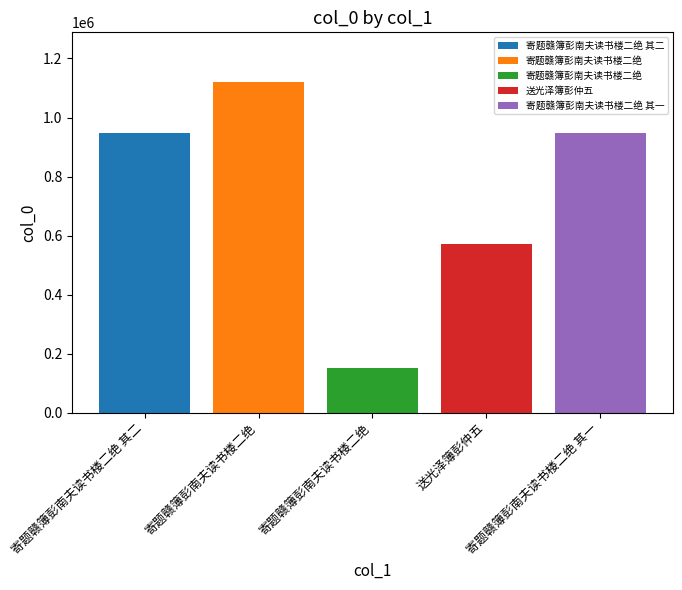

Reading left to right, extract all data points from this chart.

寄题赣簿彭南夫读书楼二绝 其二=948386	寄题赣簿彭南夫读书楼二绝=1120381	寄题赣簿彭南夫读书楼二绝=152404	送光泽簿彭仲五=571612	寄题赣簿彭南夫读书楼二绝 其一=948385